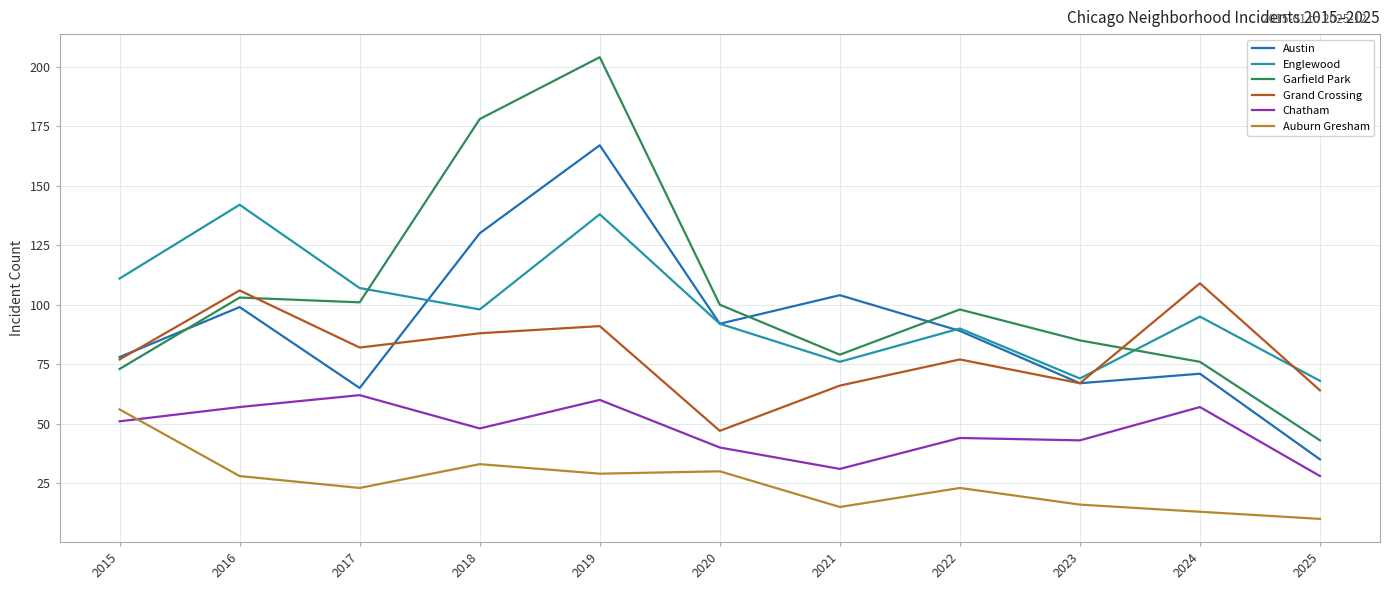

Between 2019 and 2020, which series saw the biggest shift?

Garfield Park